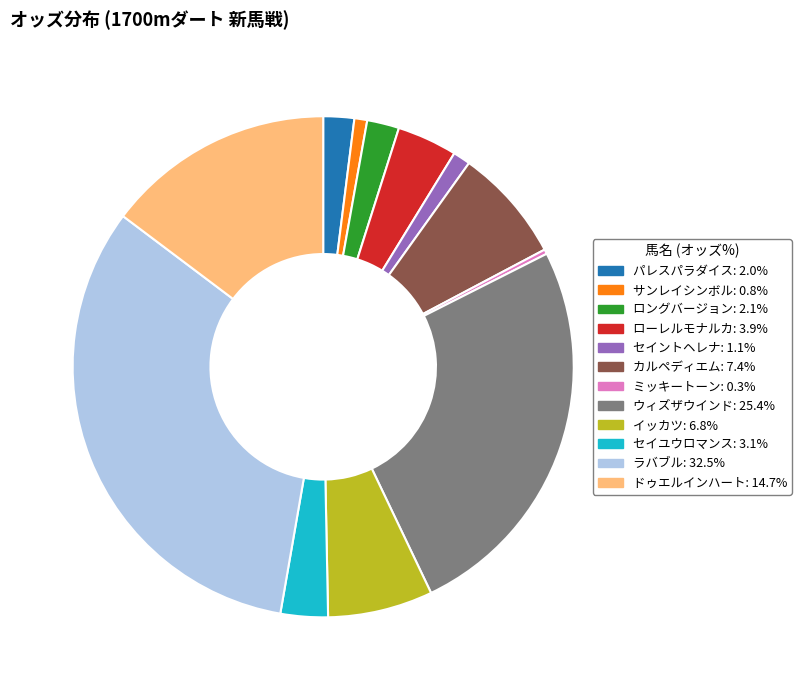

Is it true that ローレルモナルカ is 11% of the pie?

False